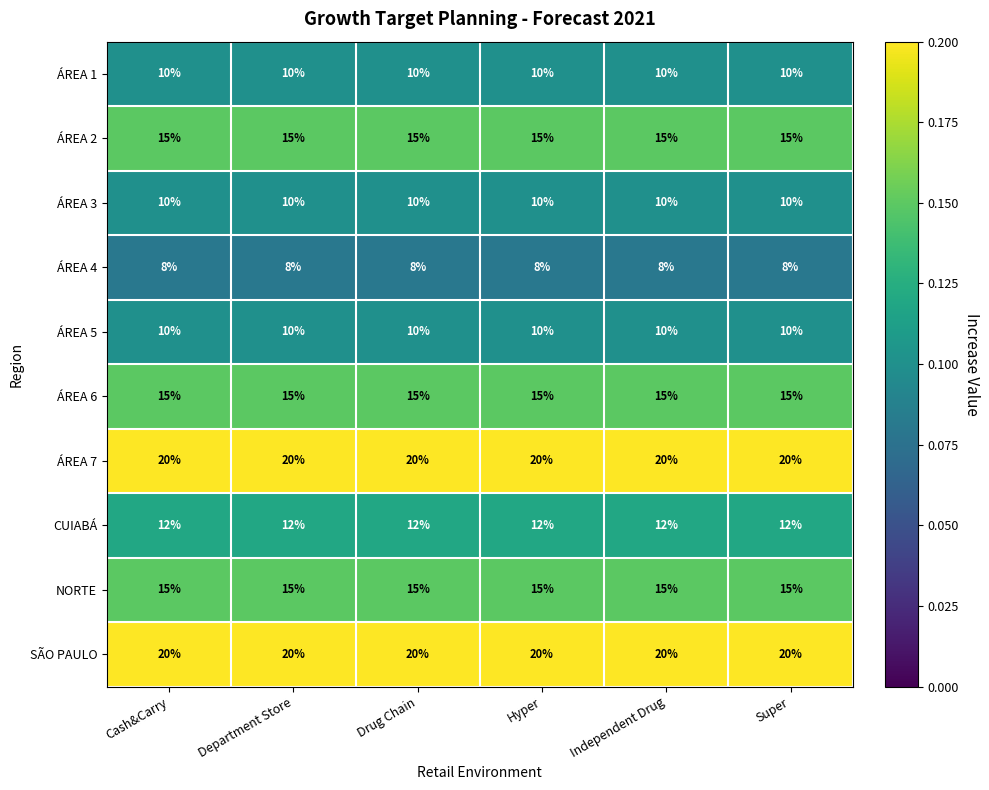

What is the sum of all ÁREA 5 values?

60